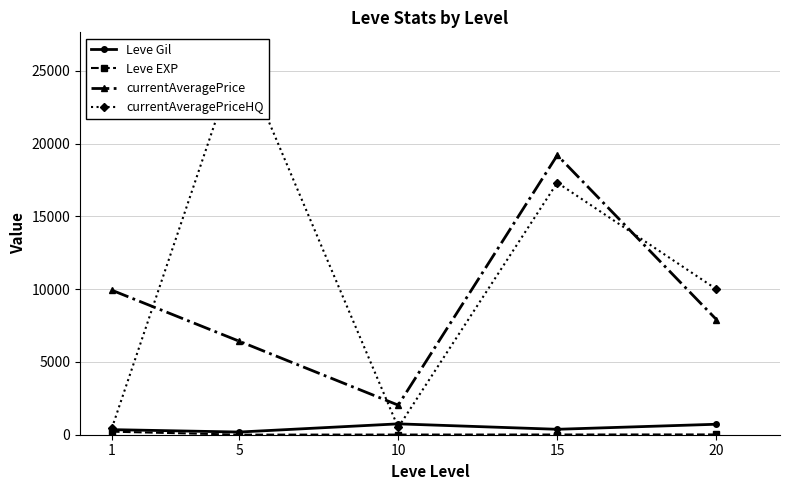

True or false: Leve EXP and currentAveragePriceHQ intersect in this chart.

False